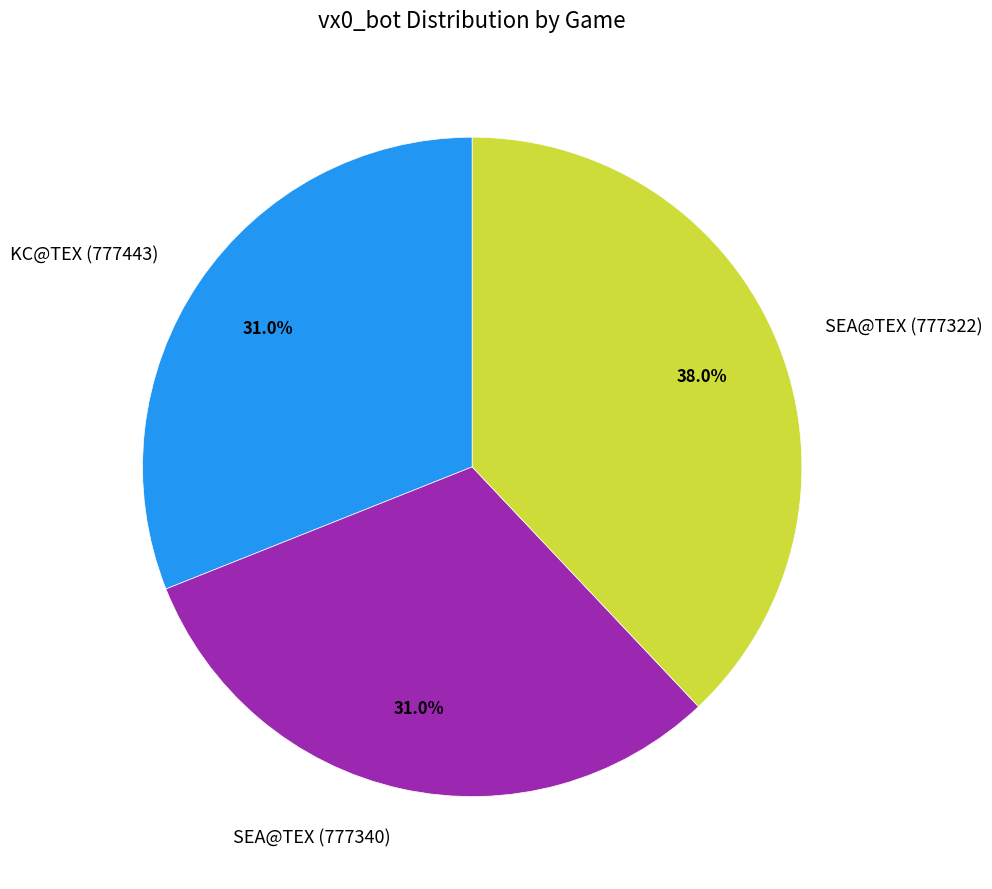

True or false: KC@TEX (777443) accounts for 31% of the total.

True